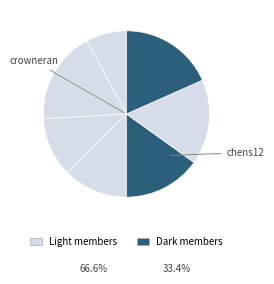

How many segments does this pie chart have?

8